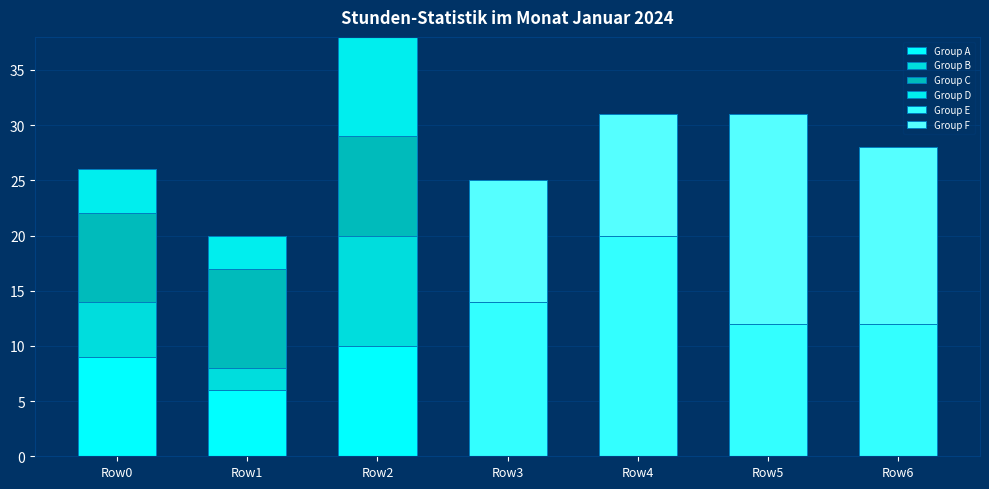

Does the chart contain stacked bars?

Yes